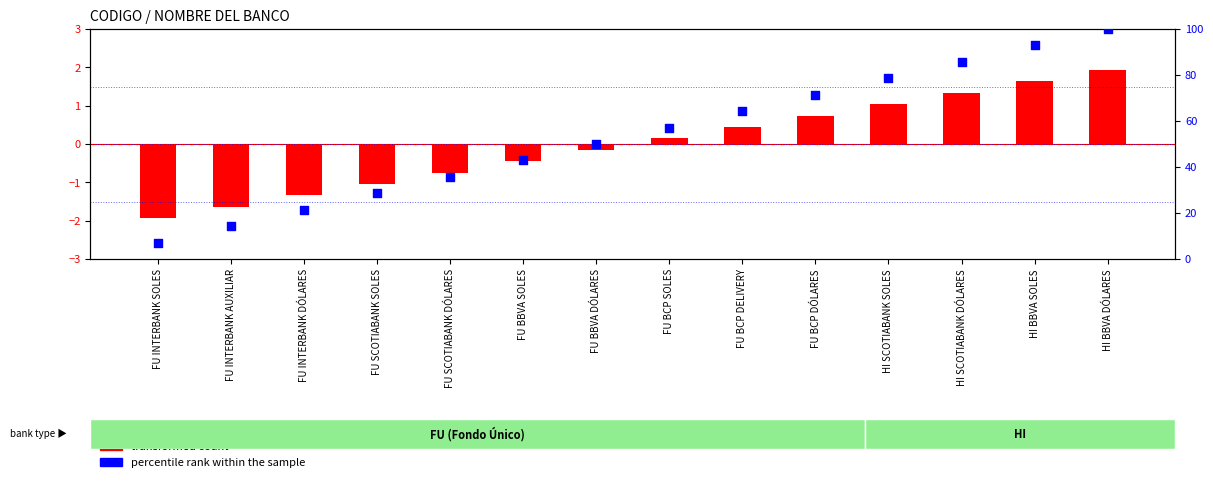

What is the change in value from FU SCOTIABANK DÓLARES to FU BCP SOLES?

+21.4